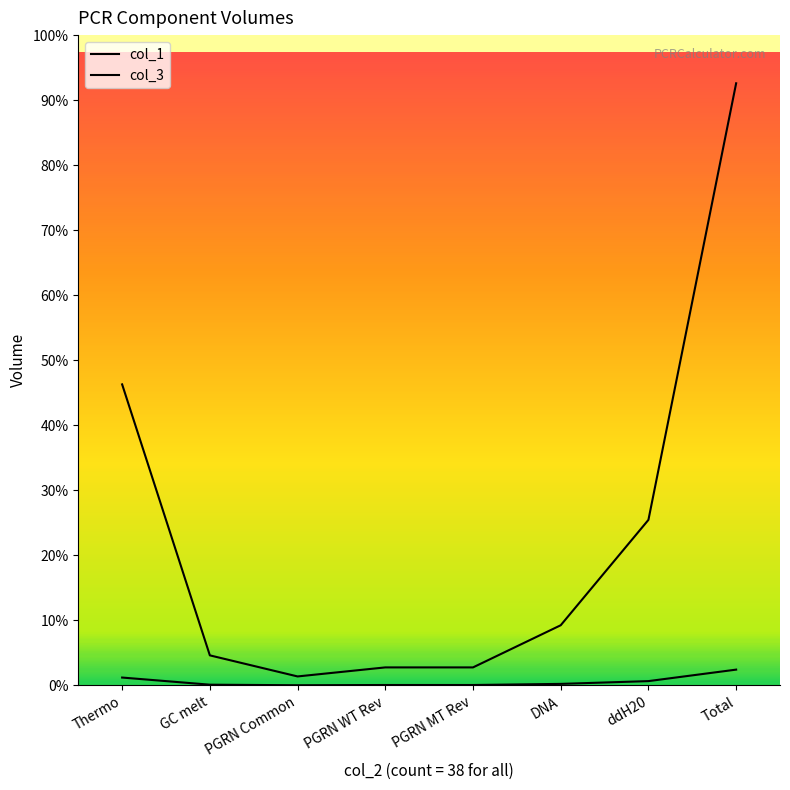

Where does the col_3 series first go above 76?

Thermo